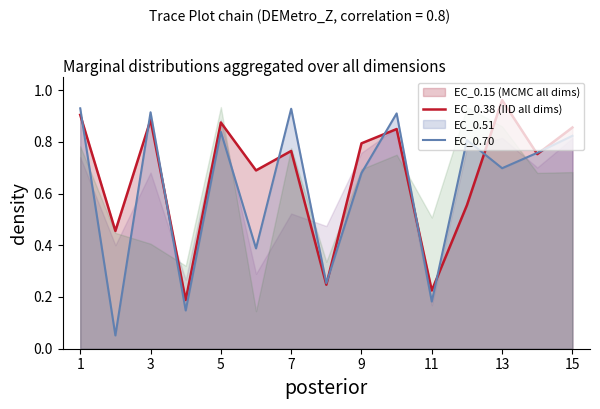

What is the difference between the EC_0.15 line values at 11 and 3?

0.2